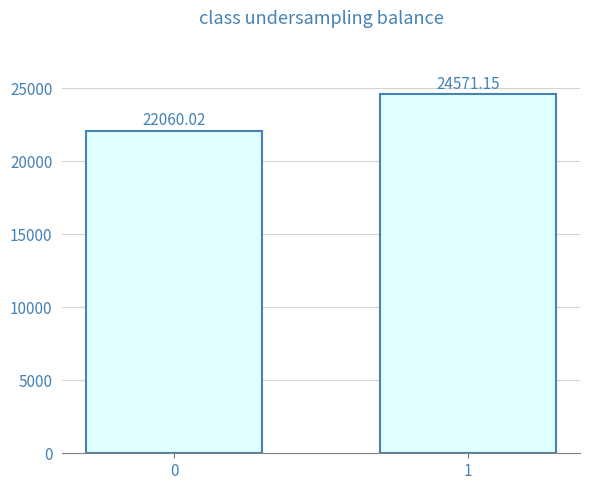

Approximately how many times larger is the value at 0 compared to 1?

0.9